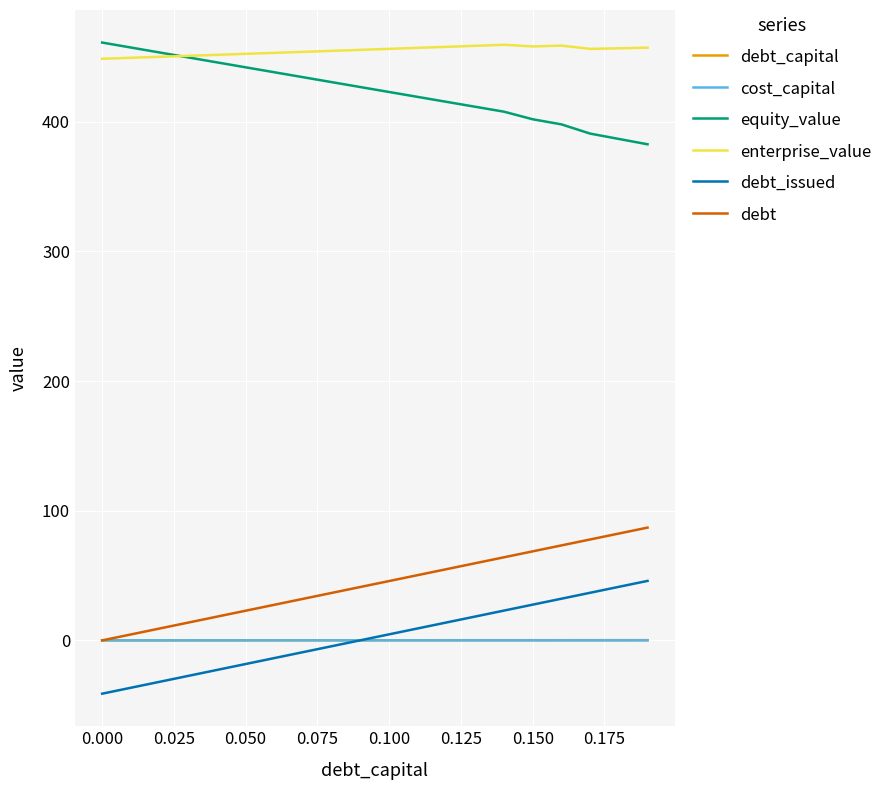

True or false: debt and enterprise_value cross at least once.

False